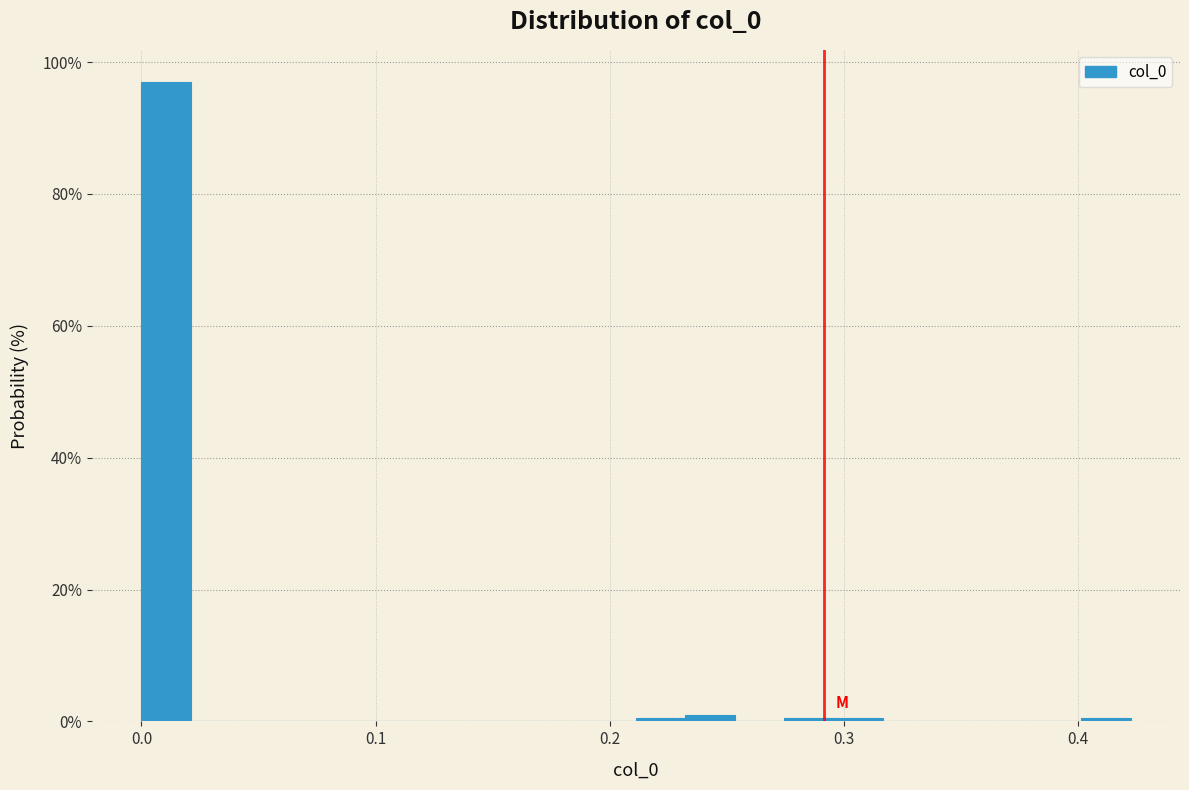

Read against the x-axis, roughly where is the centre of the tallest bar?

0.01